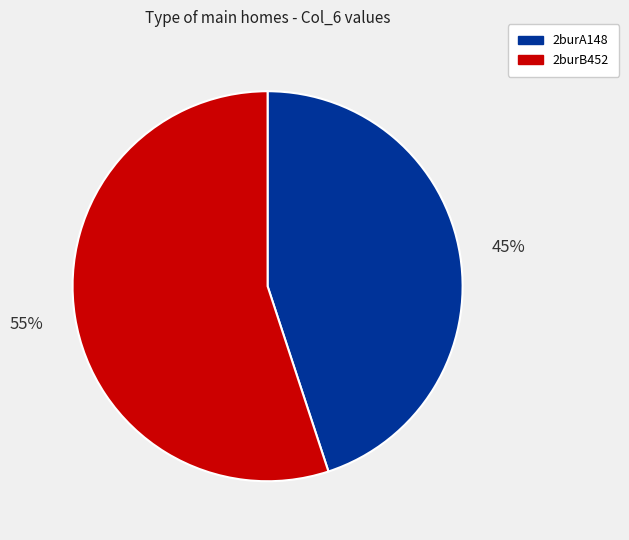

How many slices are in this pie chart?

2